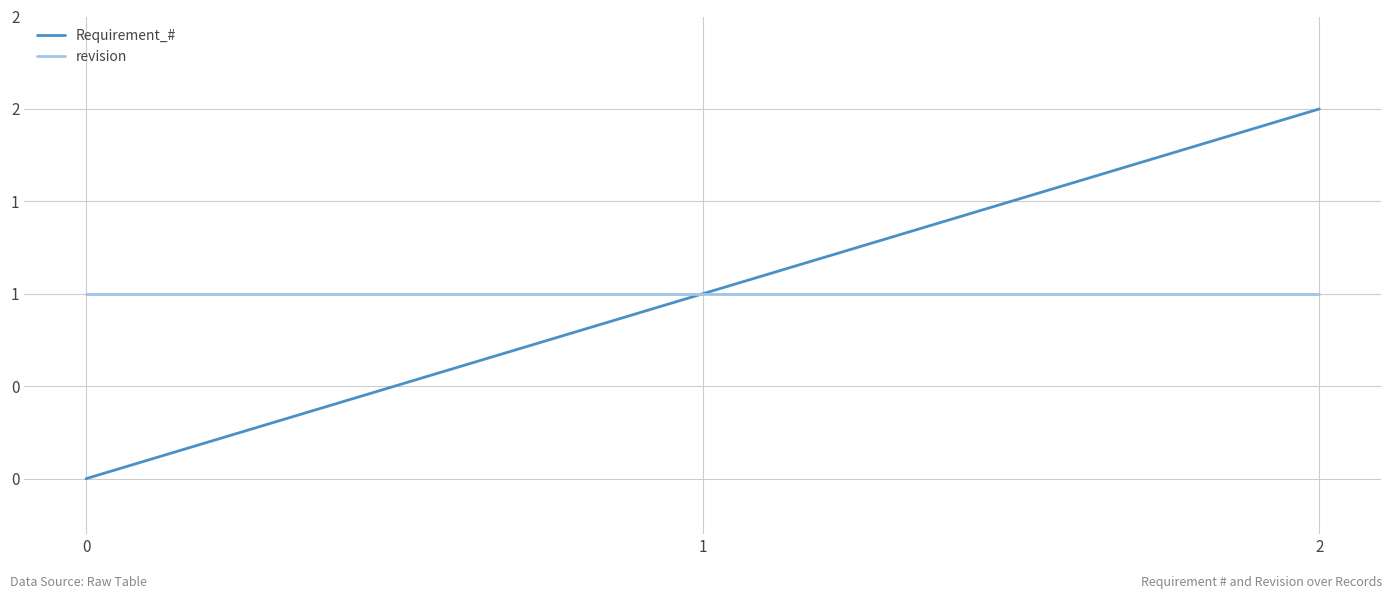

The revision series shows 0 at 0. True or false?

False